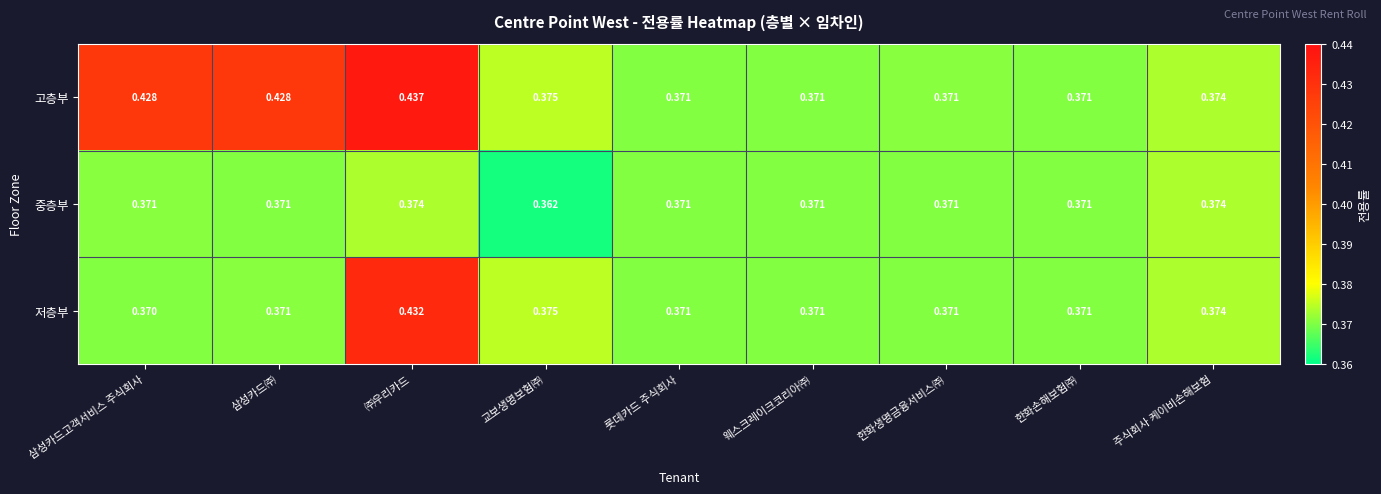

Is the value of 저층부 at ㈜우리카드 greater than the value of 고층부 at ㈜우리카드?

No